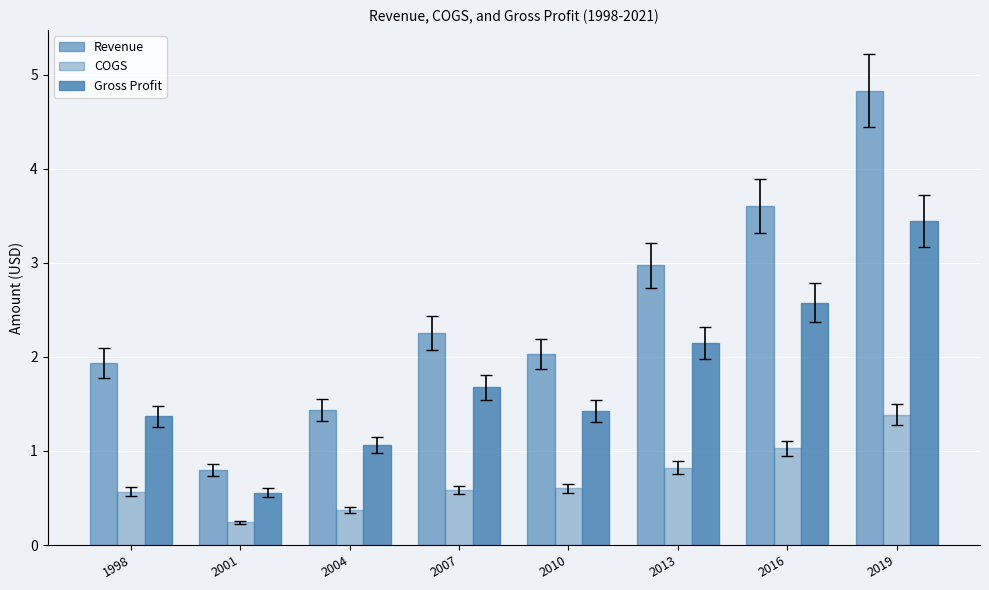

How many groups of bars are there?

8